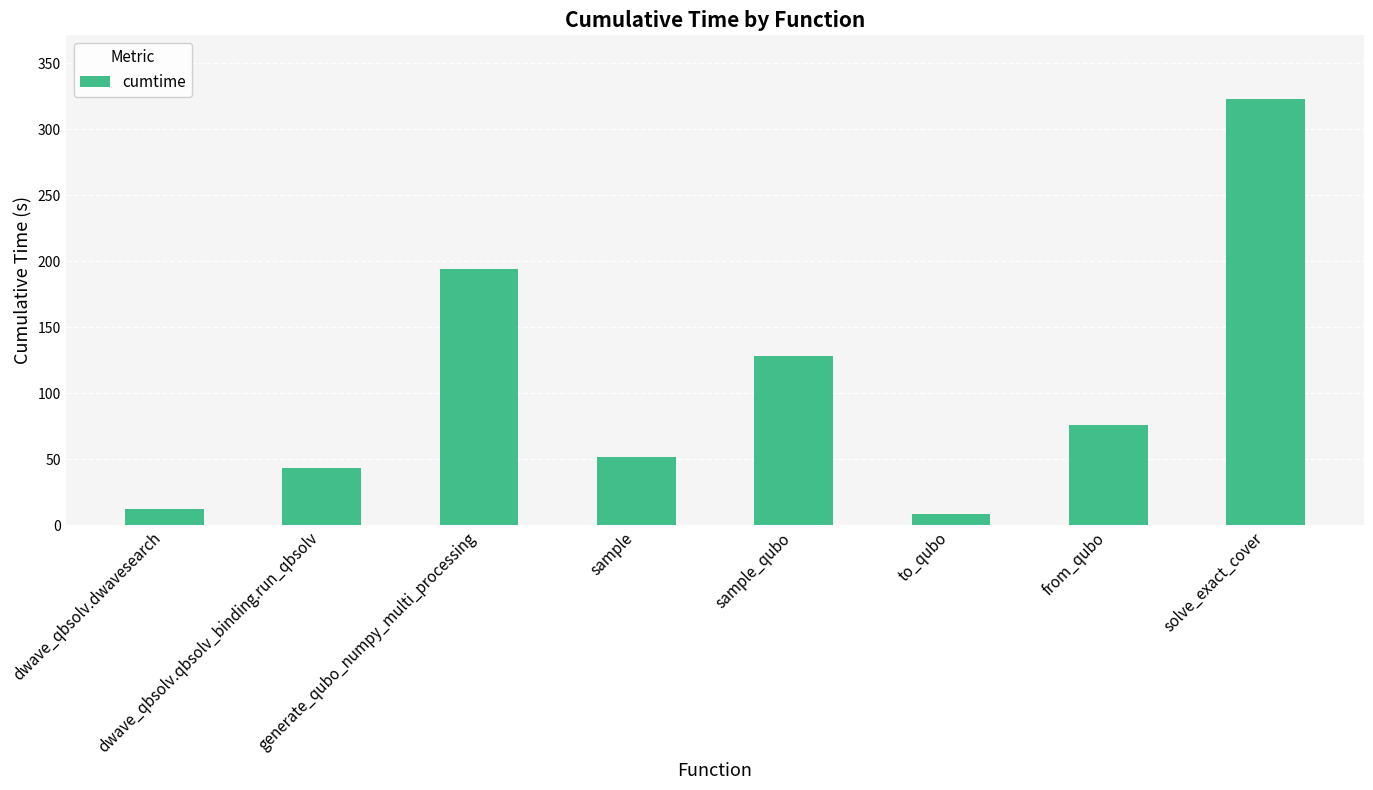

What is the change in value from generate_qubo_numpy_multi_processing to solve_exact_cover?

+128.6